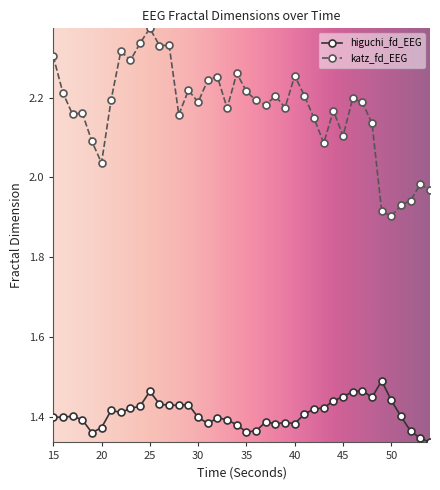

True or false: higuchi_fd_EEG has more than 1 interior local peaks.

True